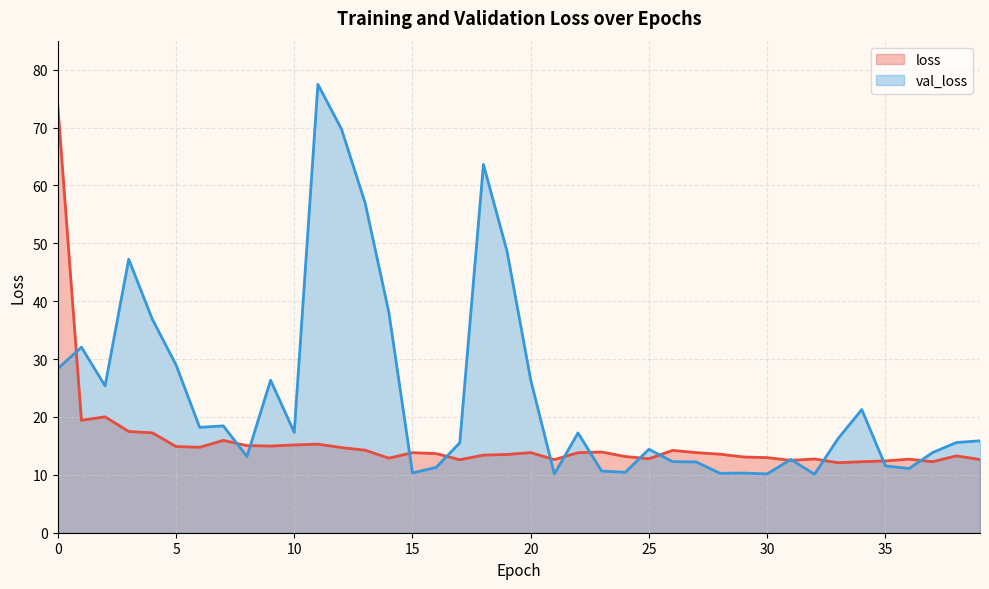

Reading left to right, extract all data points from this chart.

loss: 0=73.8	1=19.4	2=20.0	3=17.5	4=17.3	5=14.9	6=14.8	7=16.0	8=15.1	9=15.0	10=15.2	11=15.3	12=14.7	13=14.3	14=12.9	15=13.8	16=13.7	17=12.6	18=13.4	19=13.5	20=13.8	21=12.6	22=13.8	23=13.9	24=13.2	25=12.8	26=14.2	27=13.8	28=13.6	29=13.1	30=13.0	31=12.5	32=12.7	33=12.1	34=12.3	35=12.4	36=12.7	37=12.3	38=13.3	39=12.6
val_loss: 0=28.3	1=32.0	2=25.4	3=47.2	4=36.9	5=29.0	6=18.2	7=18.5	8=13.2	9=26.3	10=17.3	11=77.5	12=69.7	13=56.9	14=38.1	15=10.3	16=11.3	17=15.5	18=63.6	19=48.6	20=26.4	21=10.1	22=17.2	23=10.7	24=10.4	25=14.4	26=12.3	27=12.2	28=10.3	29=10.3	30=10.2	31=12.7	32=10.1	33=16.3	34=21.3	35=11.5	36=11.1	37=13.9	38=15.6	39=15.9